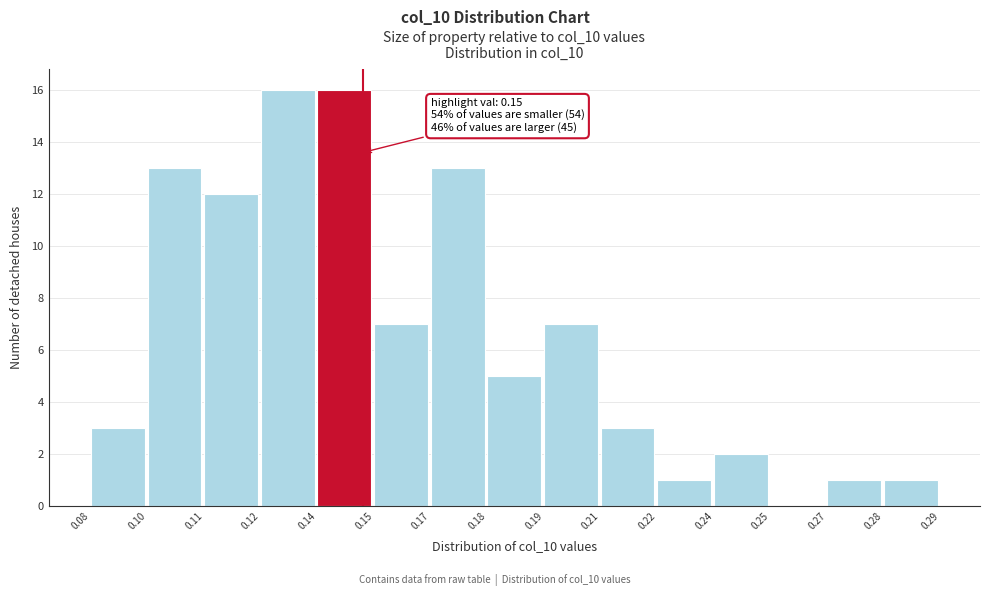

Reading left to right, list all the values displayed in this chart.

0.08=3	0.10=13	0.11=12	0.12=16	0.14=16	0.15=7	0.17=13	0.18=5	0.19=7	0.21=3	0.22=1	0.24=2	0.25=0	0.27=1	0.28=1